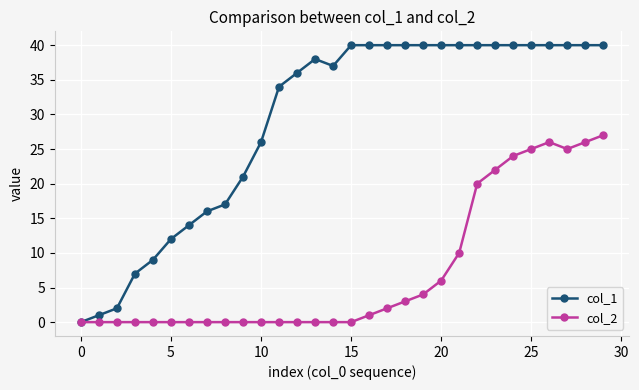

True or false: col_2 has more than 0 interior local peaks.

True